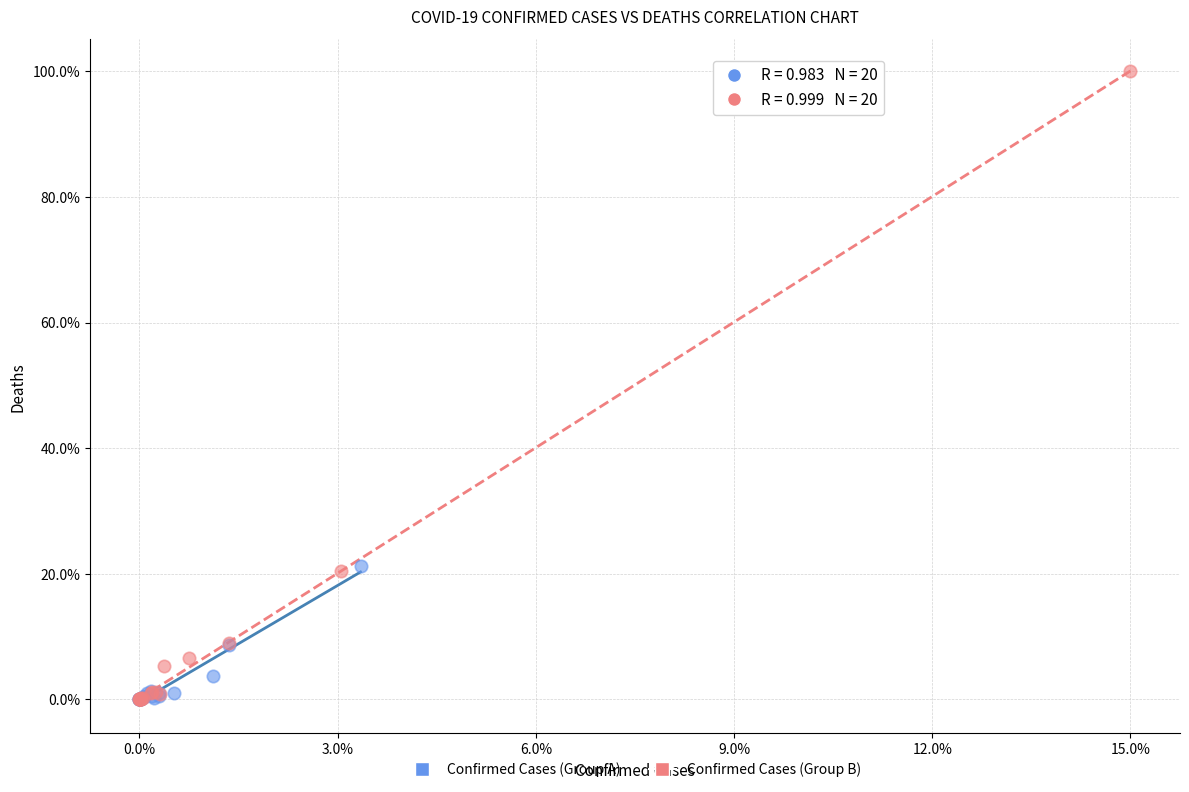

What are all the series names shown in the legend?

Confirmed Cases (Group A), Confirmed Cases (Group B)